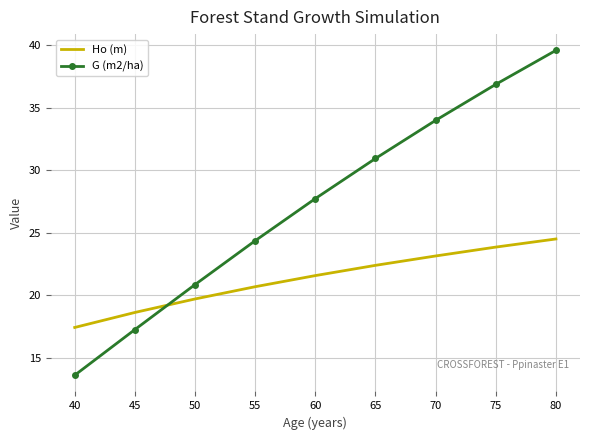

What is the minimum value for Ho (m)?

17.4